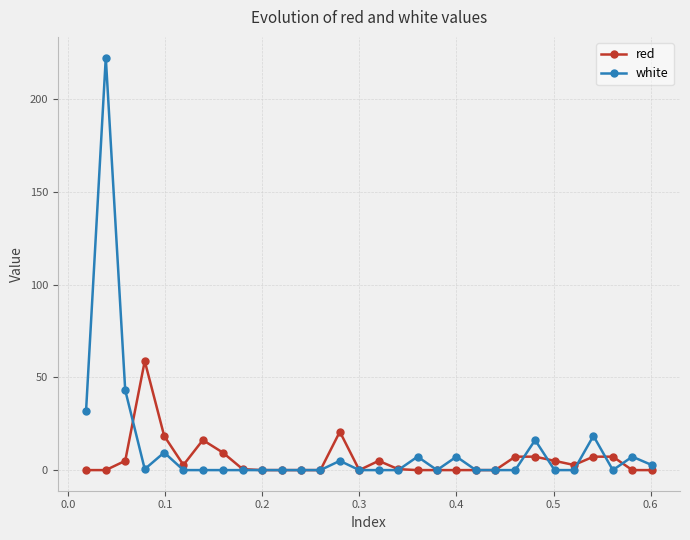

Which series has the largest range (max minus min)?

white